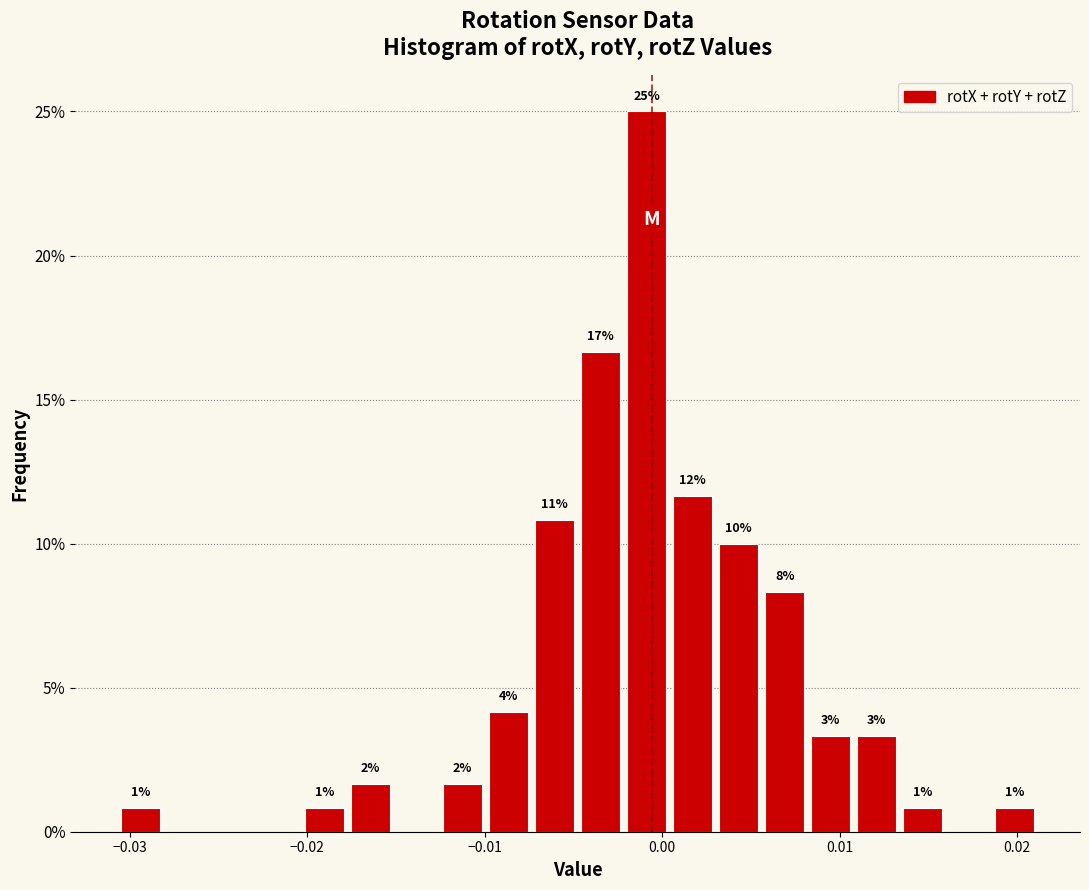

Around what value on the x-axis is the tallest bar? Give the approximate position of its centre, as read against the axis.

-0.001